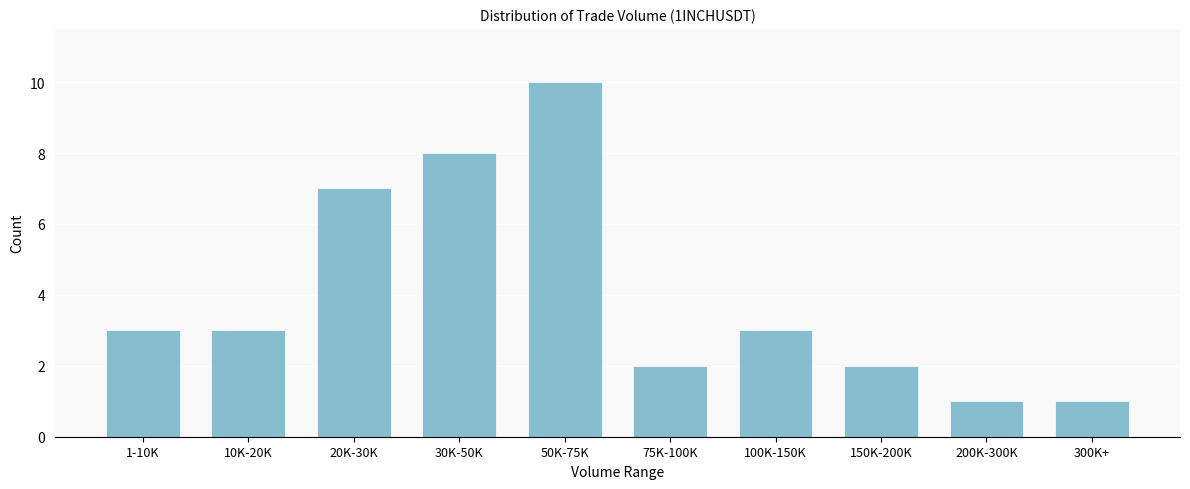

Reading left to right, what are all the values shown in this chart?

3	3	7	8	10	2	3	2	1	1